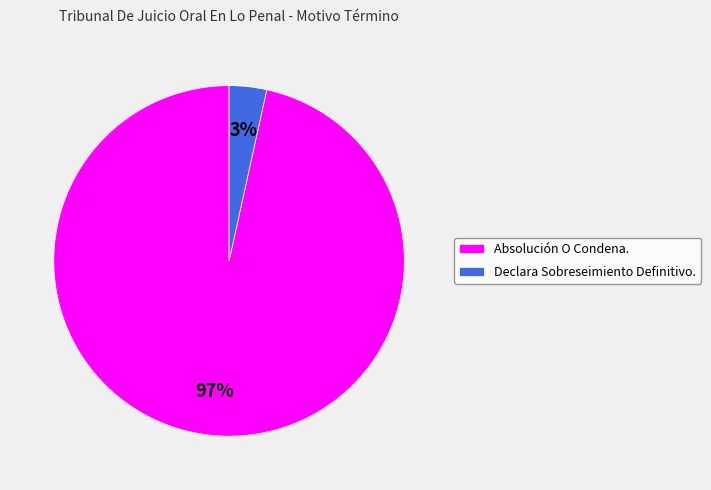

How many slices are in this pie chart?

2